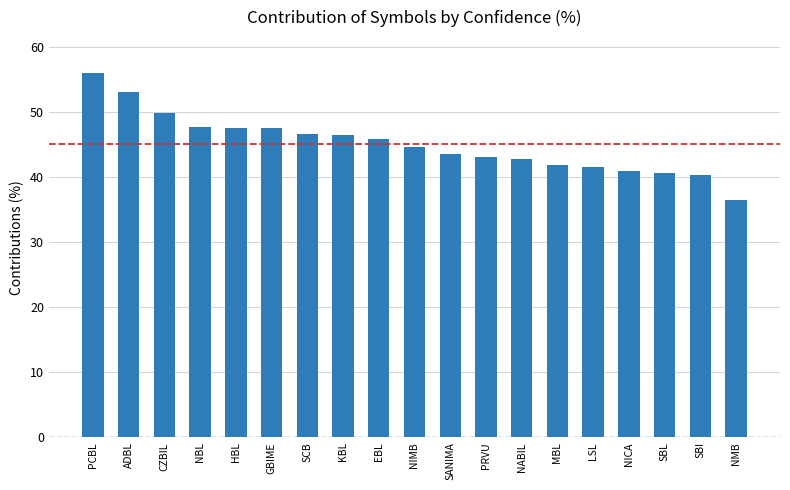

Read the value at HBL.

47.6